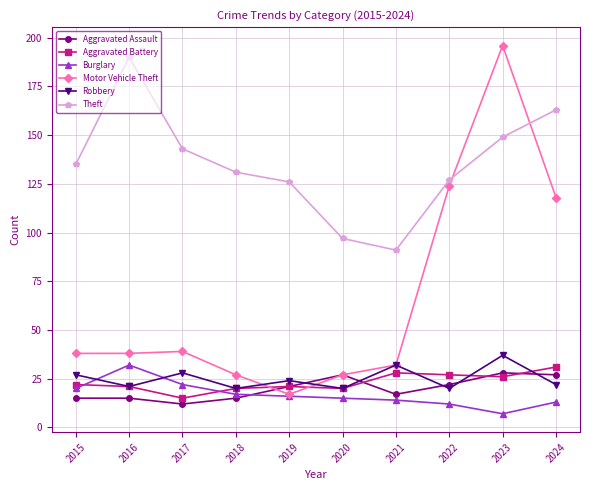

The value of Motor Vehicle Theft at 2022 is 188. True or false?

False